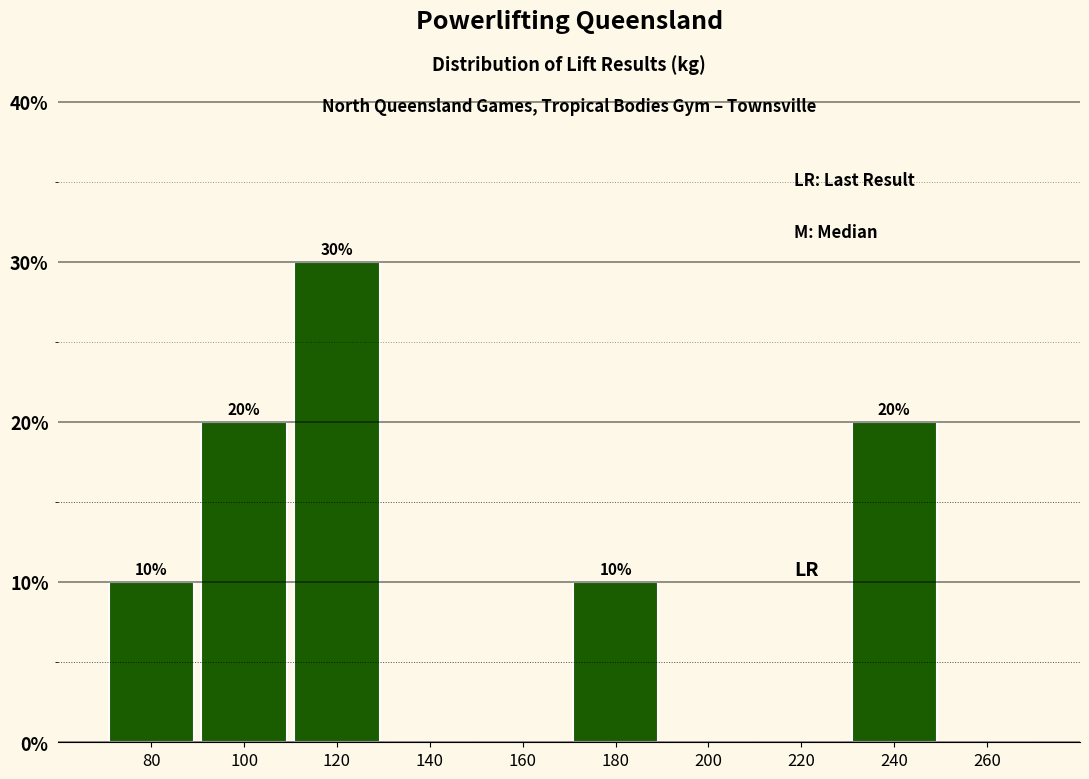

Over which range of the x-axis is the bar tallest?

110 to 130